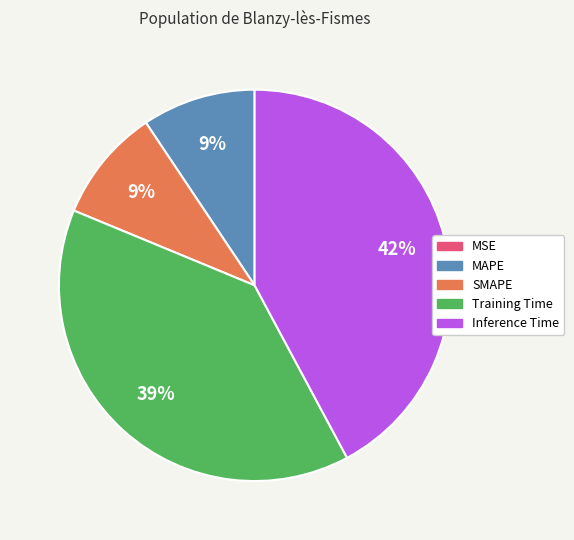

Which has a higher value, MAPE or Inference Time?

Inference Time